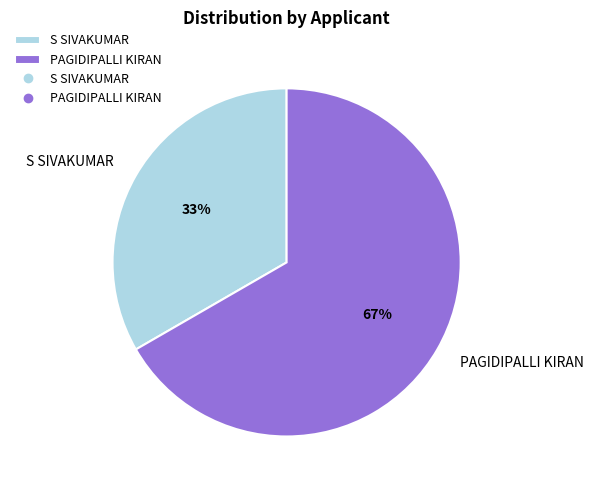

The PAGIDIPALLI KIRAN slice represents 74% of the pie. True or false?

False